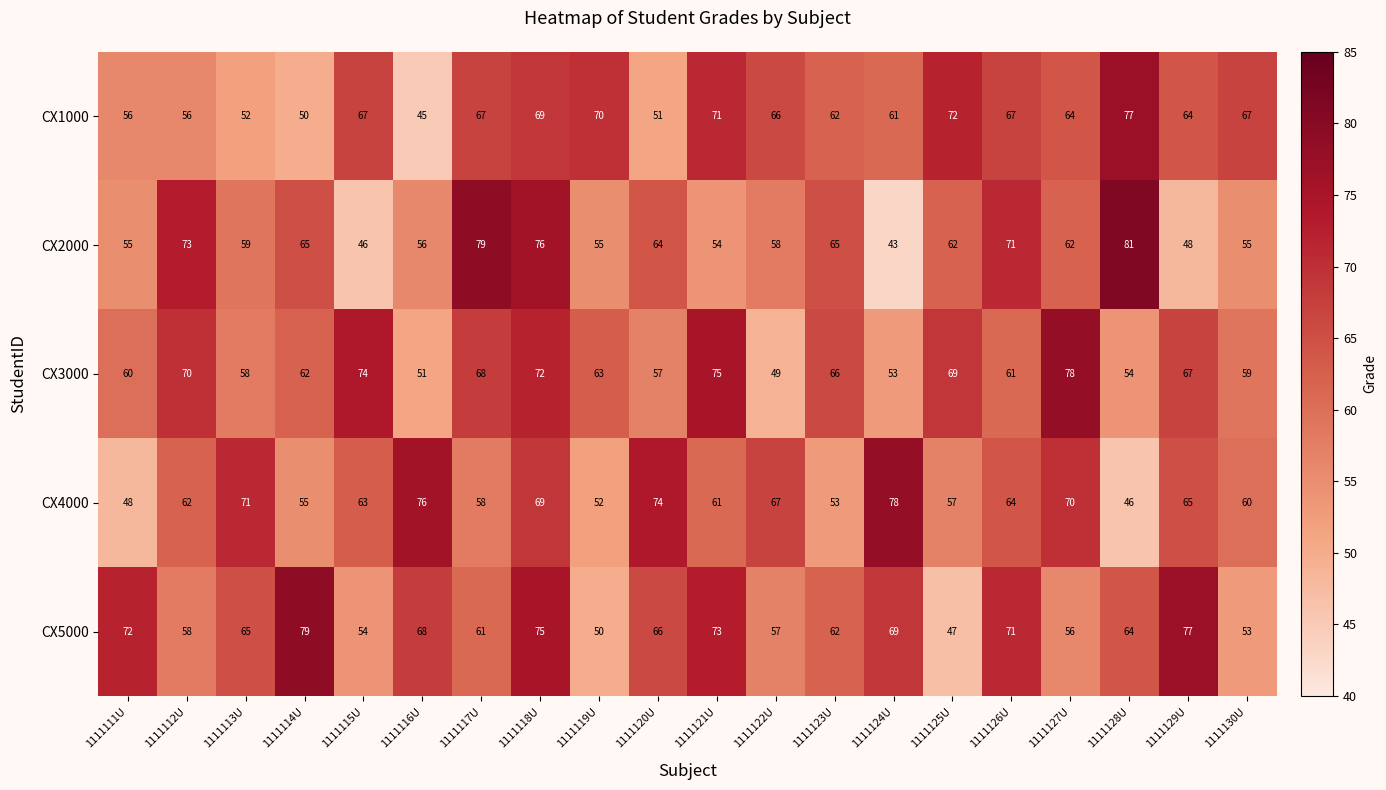

True or false: CX2000 has a value of 76 at 1111118U.

True